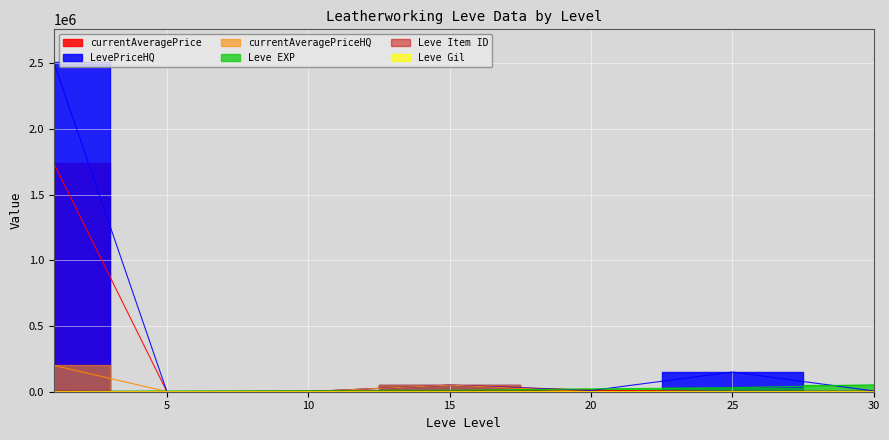

At how many categories does at least one series exceed 871649?

1